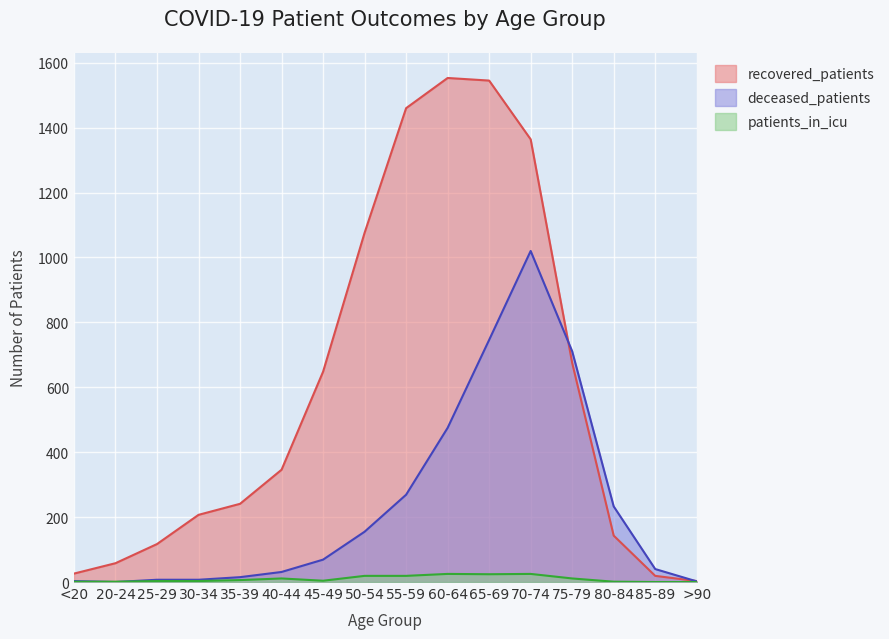

At which category is the sum across all series the highest?

70-74